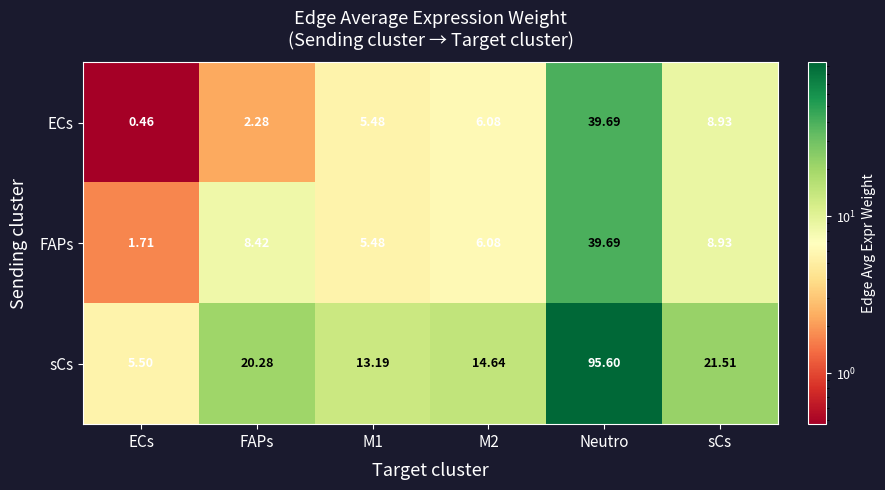

Where does the sCs series first go above 20?

FAPs